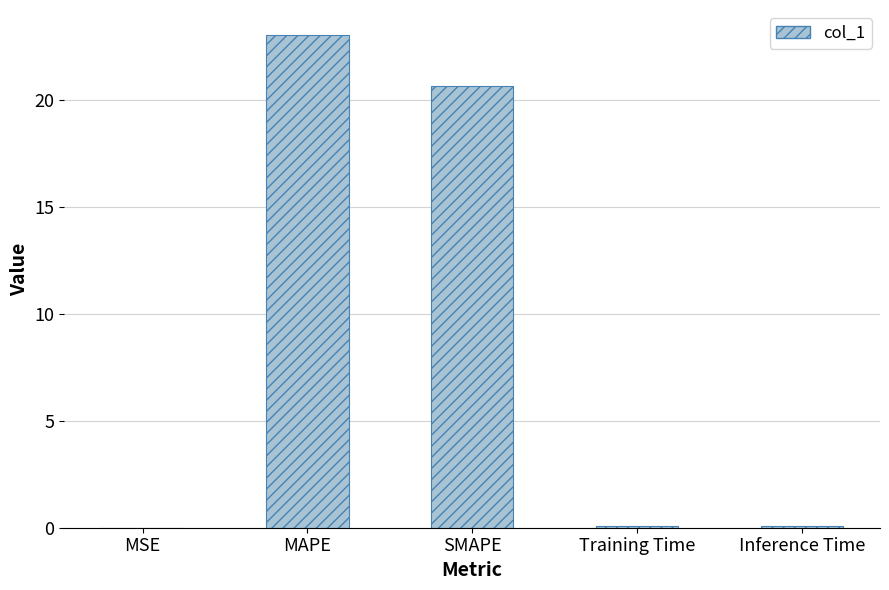

At which label is the value closest to 11?

SMAPE